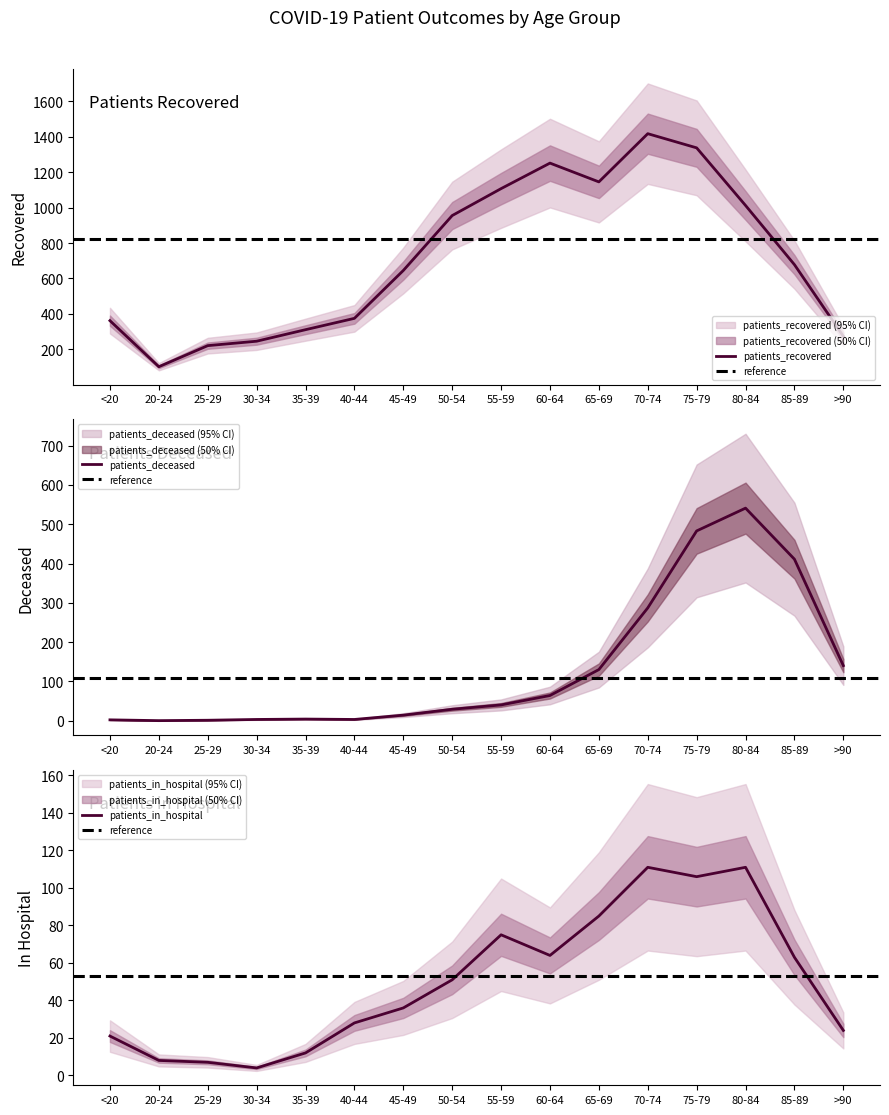

What position from the right is 20-24?

15